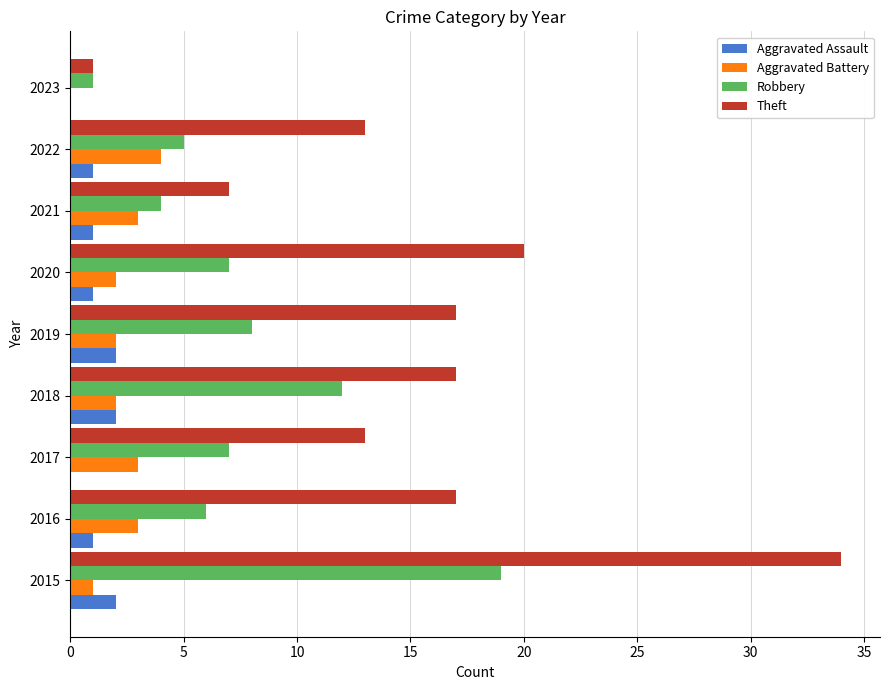

The value of Aggravated Assault at 2018 is 2. True or false?

True